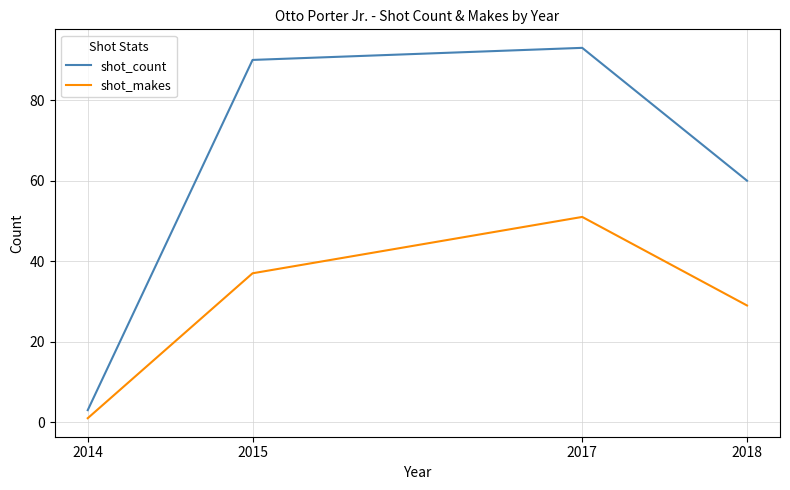

Where is the first local maximum for shot_makes?

2017